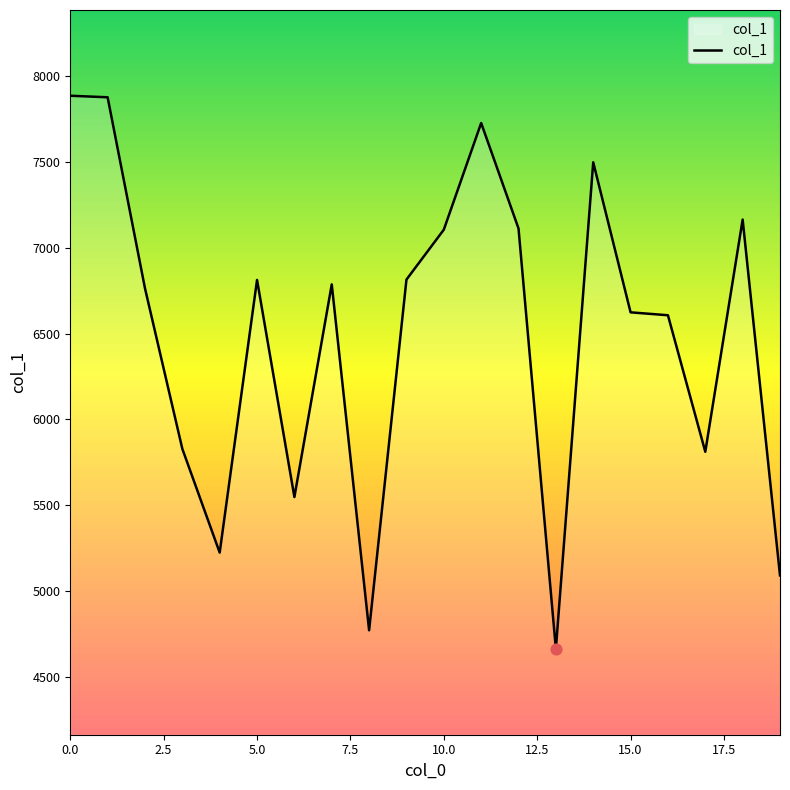

What is the smallest value displayed?

4661